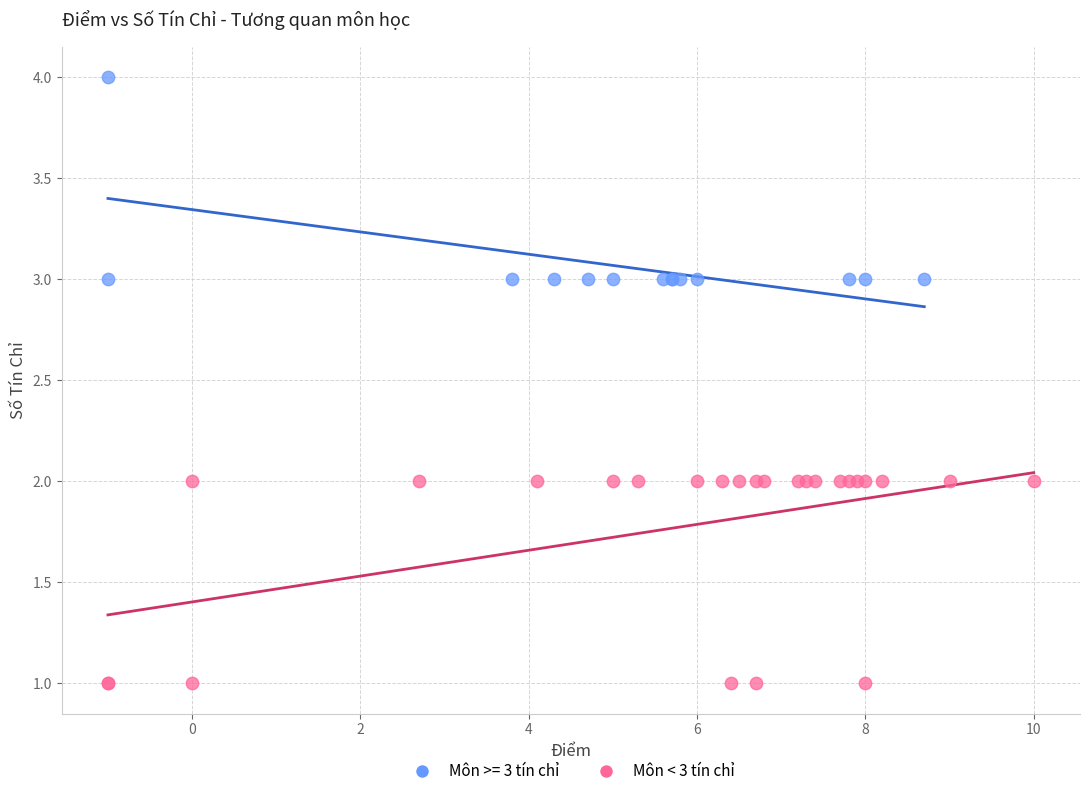

Which series reaches the minimum Y coordinate?

Môn < 3 tín chỉ